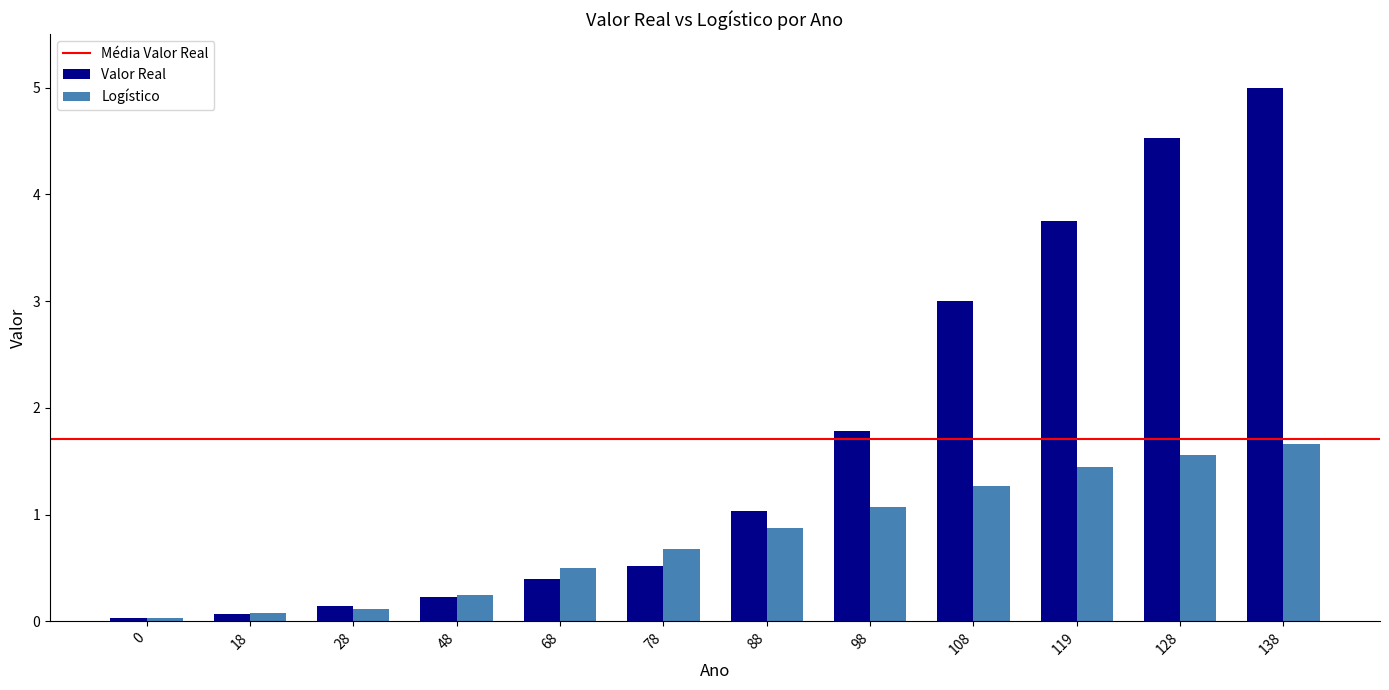

Does the chart contain stacked bars?

No